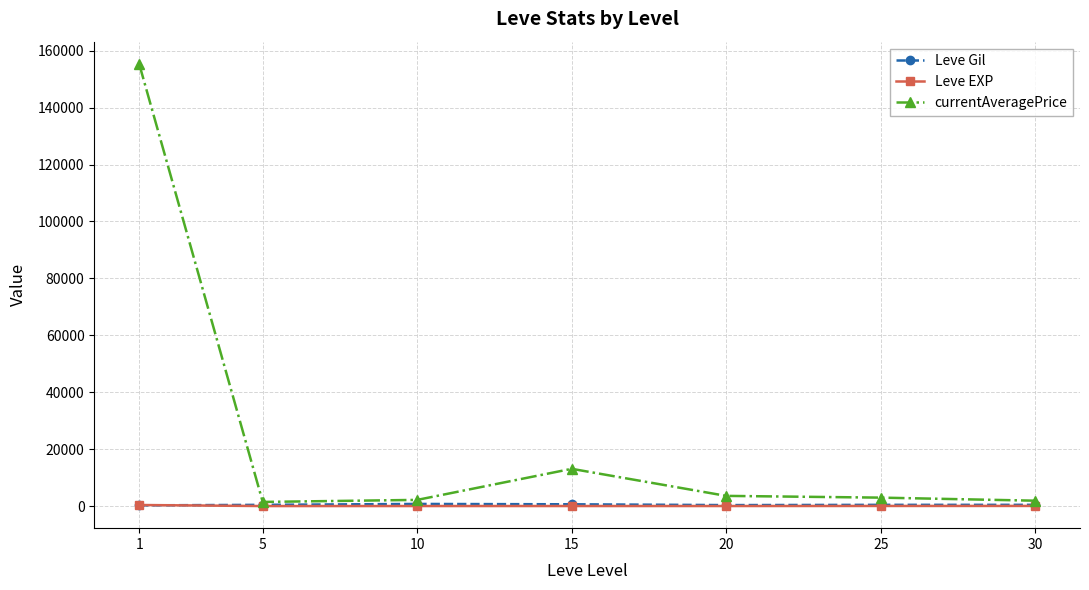

Is the value of Leve EXP at 10 greater than the value of currentAveragePrice at 30?

No